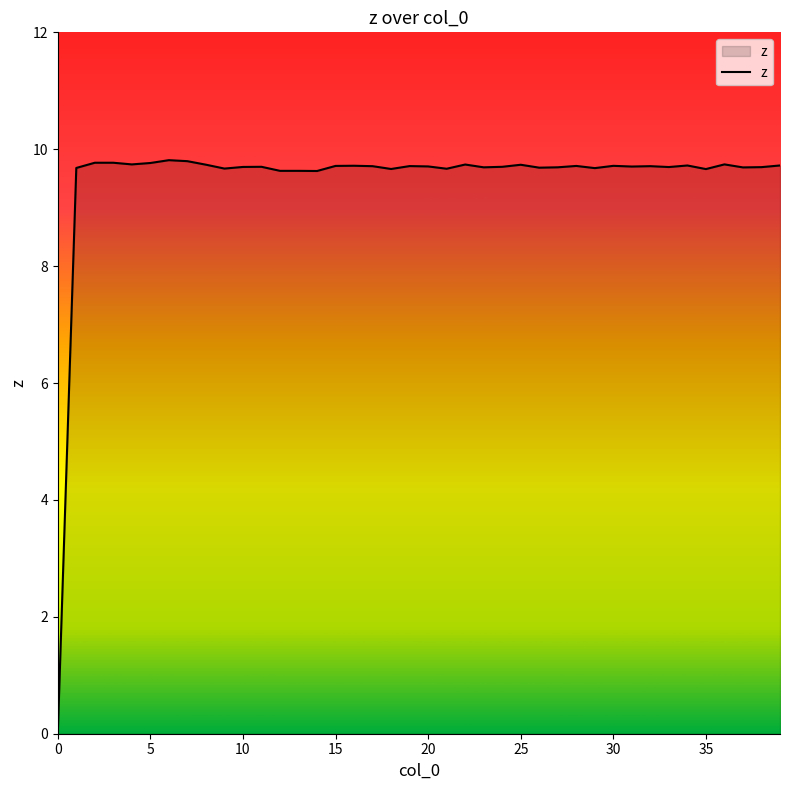

What is the maximum value shown in the chart?

9.8